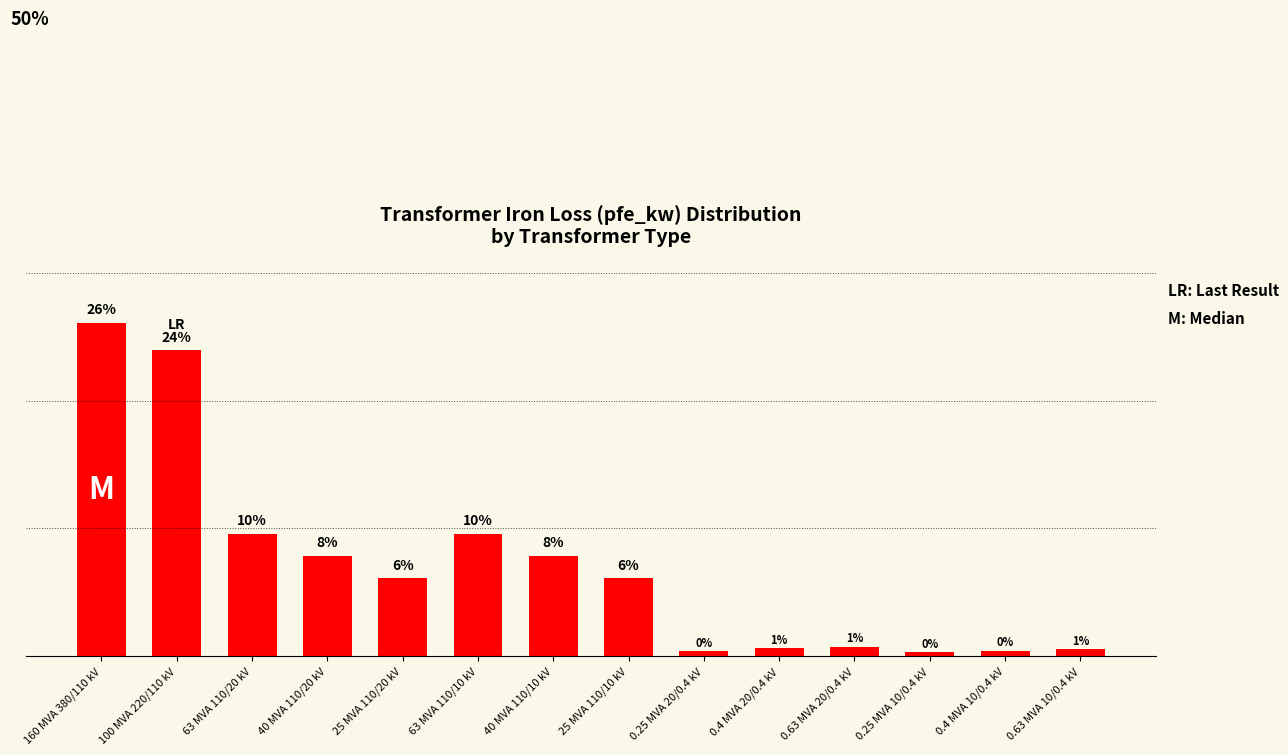

What is the greatest value displayed?

26.1